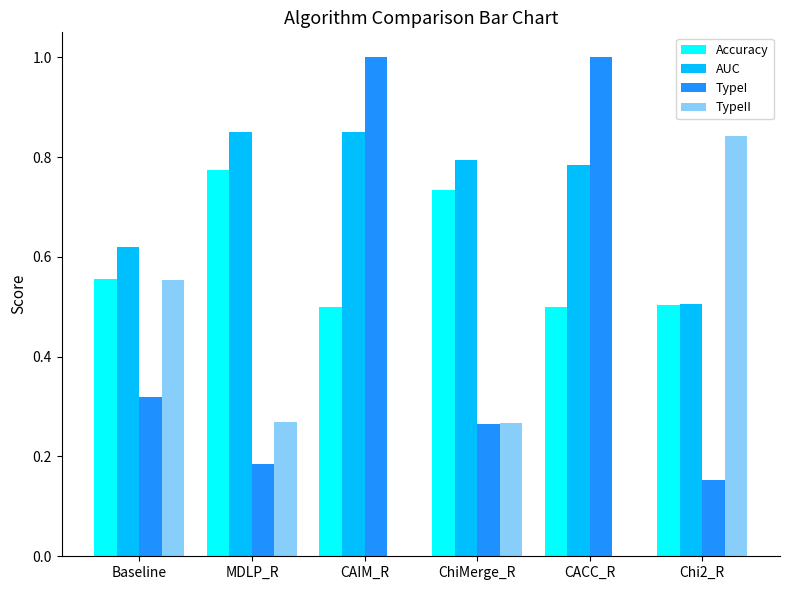

What is the sum of all TypeII values?

1.9